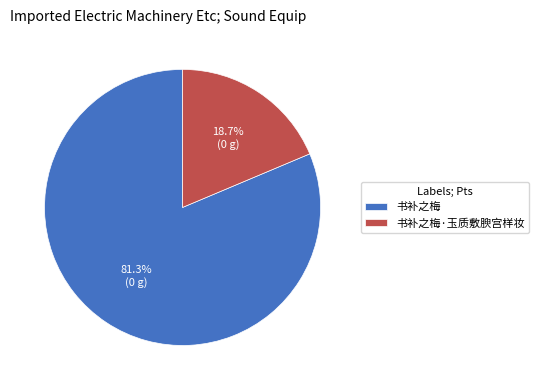

Is it true that 书补之梅 is 81% of the pie?

True